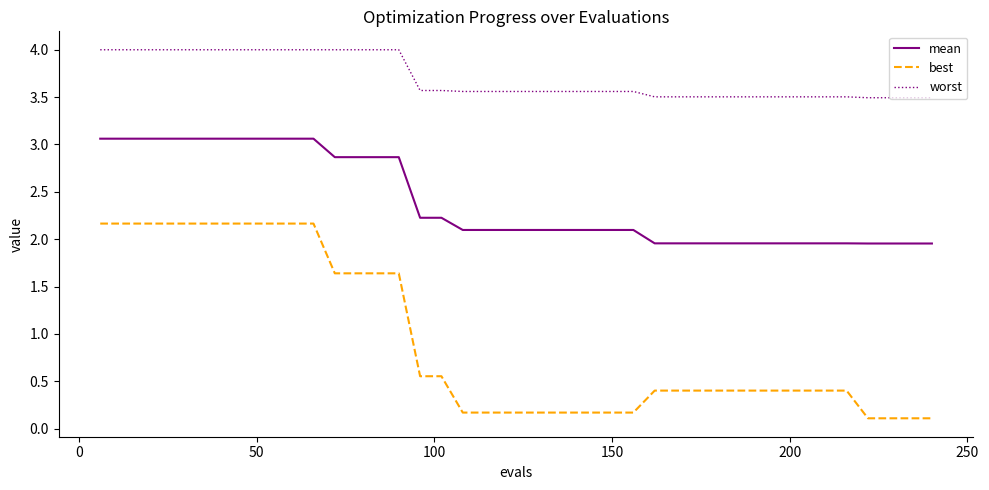

How many lines are shown in the chart?

3